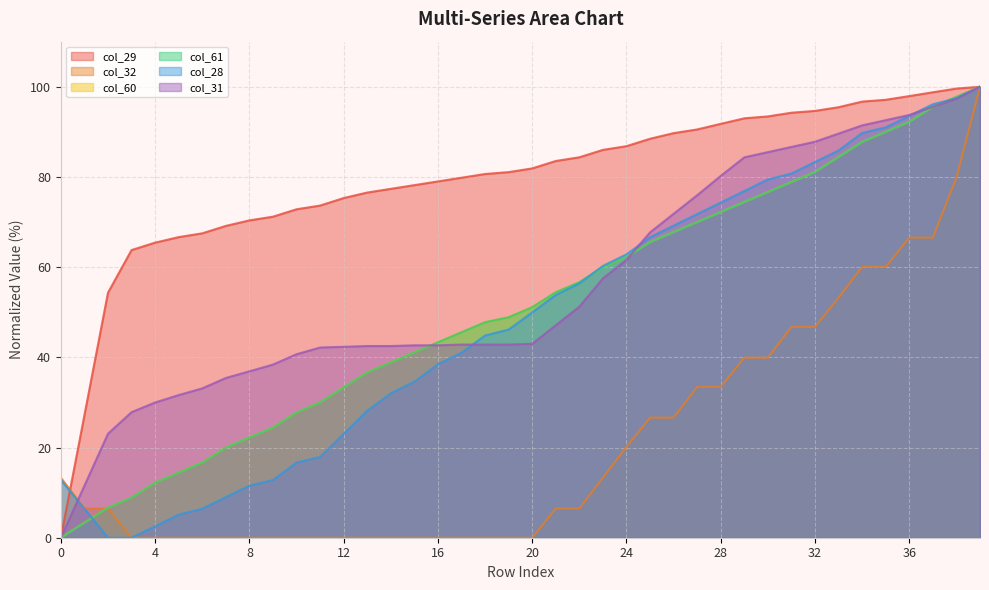

Rank the categories by col_61 value from highest to lowest.

39, 38, 37, 36, 35, 34, 33, 32, 31, 30, 29, 28, 27, 26, 25, 24, 23, 22, 21, 20, 19, 18, 17, 16, 15, 14, 13, 12, 11, 10, 9, 8, 7, 6, 5, 4, 3, 2, 1, 0